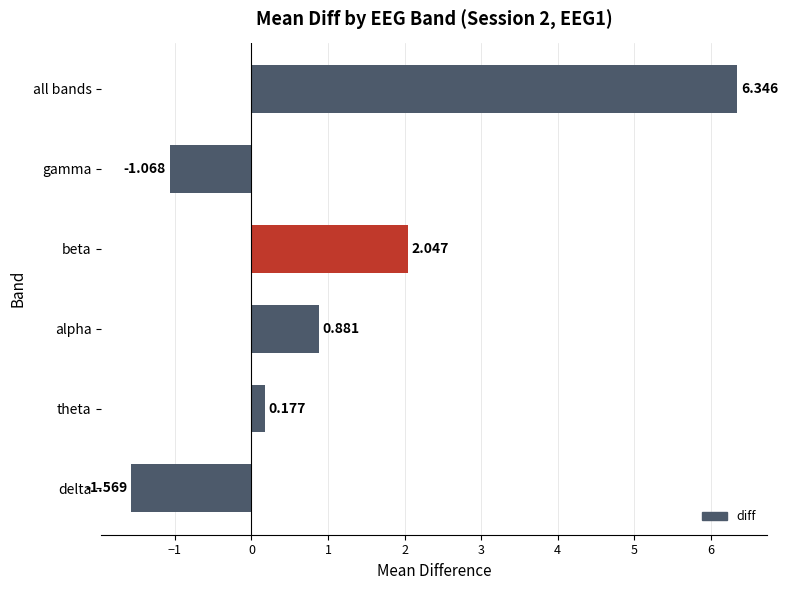

Rank the categories by value from highest to lowest.

all bands, beta, alpha, theta, gamma, delta